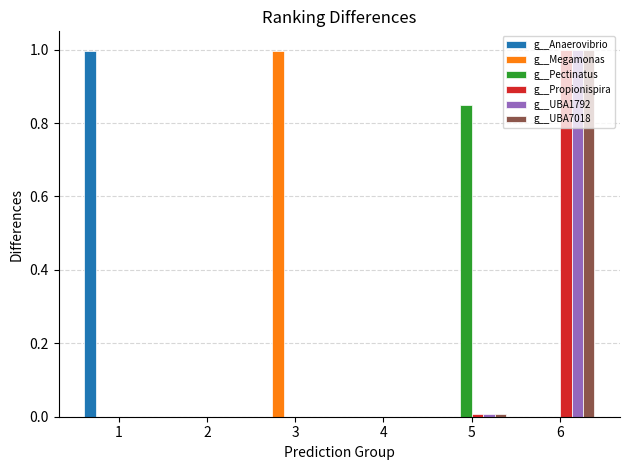

At which category is the sum across all series the highest?

6